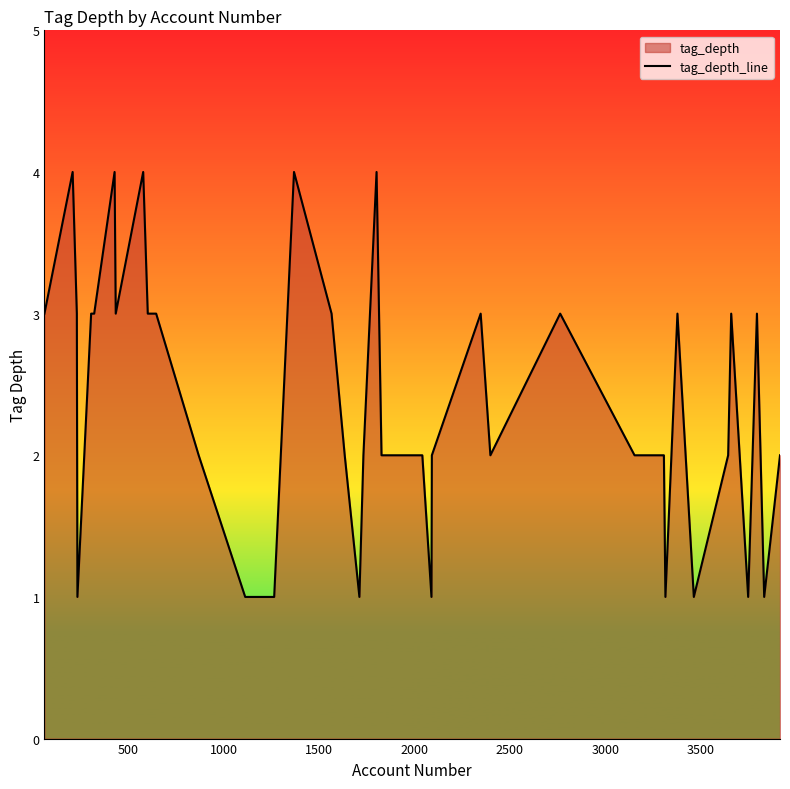

How many series are shown in this chart?

1